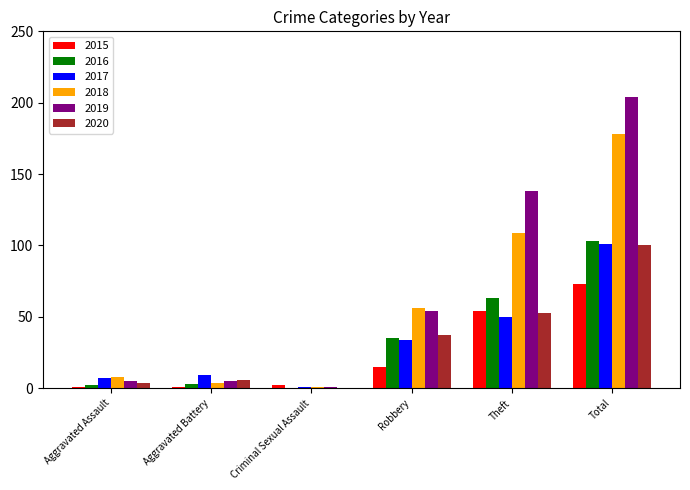

What is the highest value of the 2019 series?

204